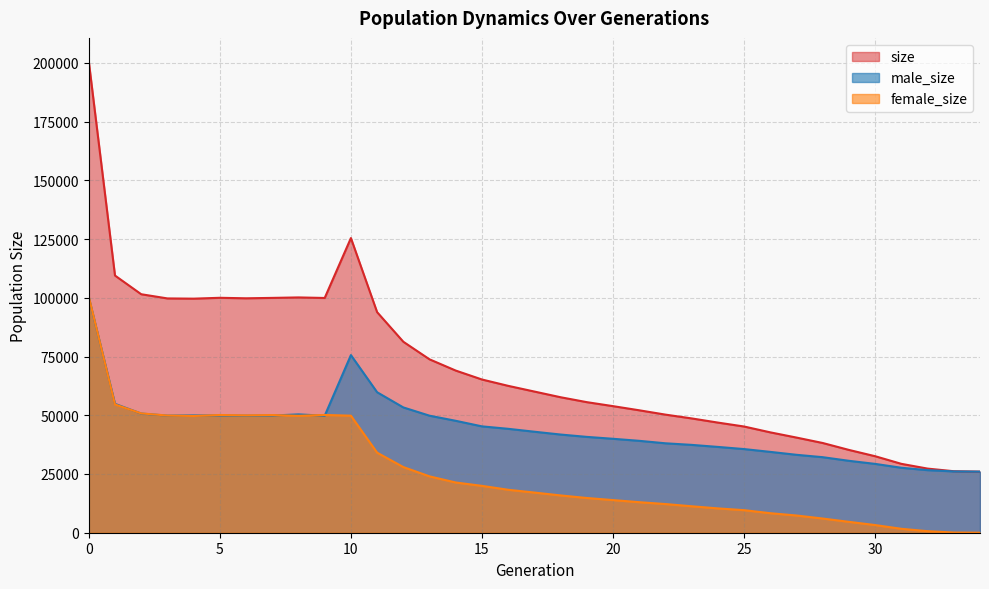

How many lines are shown in the chart?

3